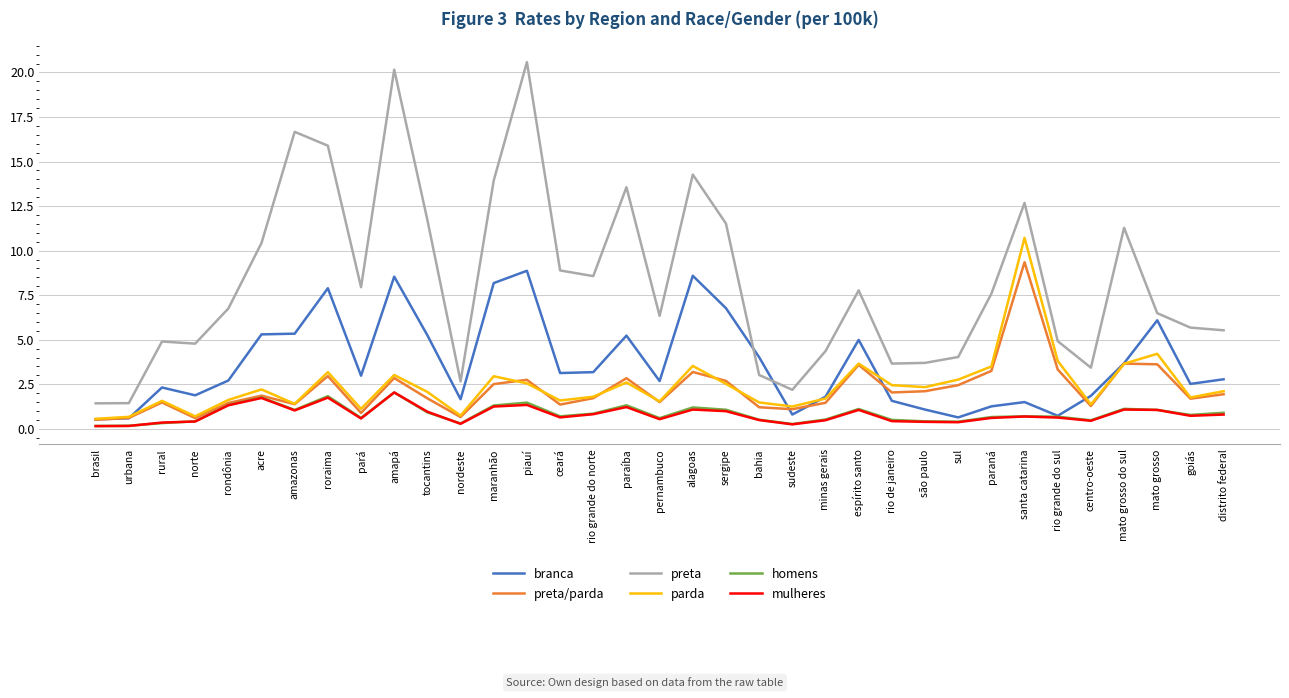

What is the difference between the highest and lowest values at espírito santo?

6.7